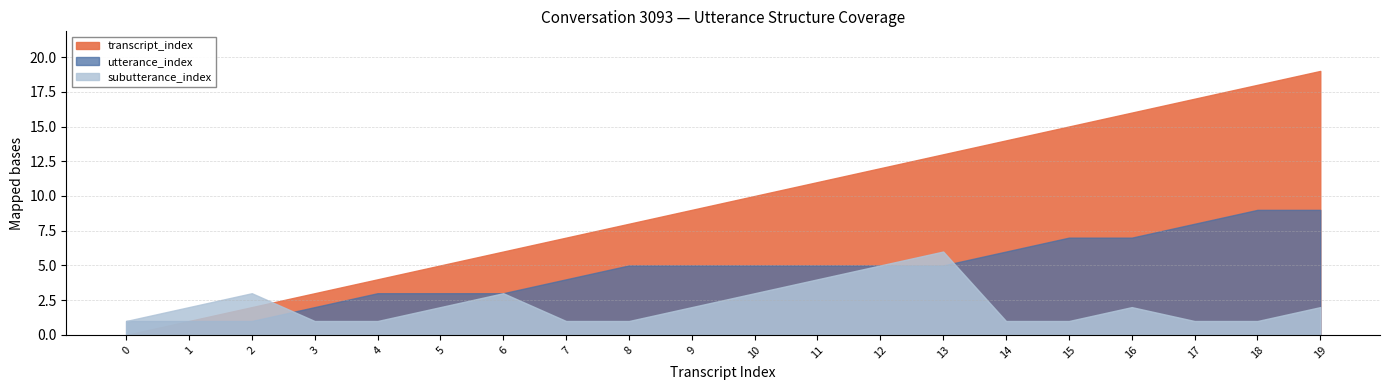

Reading right to left, transcribe all the data shown in this chart.

transcript_index: 19	18	17	16	15	14	13	12	11	10	9	8	7	6	5	4	3	2	1	0
utterance_index: 9	9	8	7	7	6	5	5	5	5	5	5	4	3	3	3	2	1	1	1
subutterance_index: 2	1	1	2	1	1	6	5	4	3	2	1	1	3	2	1	1	3	2	1